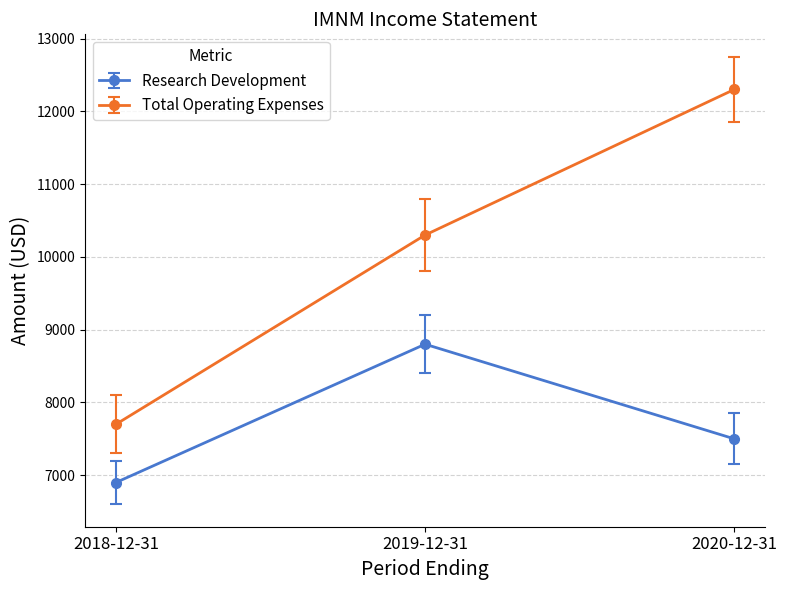

Reading left to right, what are all the values shown in this chart?

Research Development: 6900	8800	7500
Total Operating Expenses: 7700	10300	12300